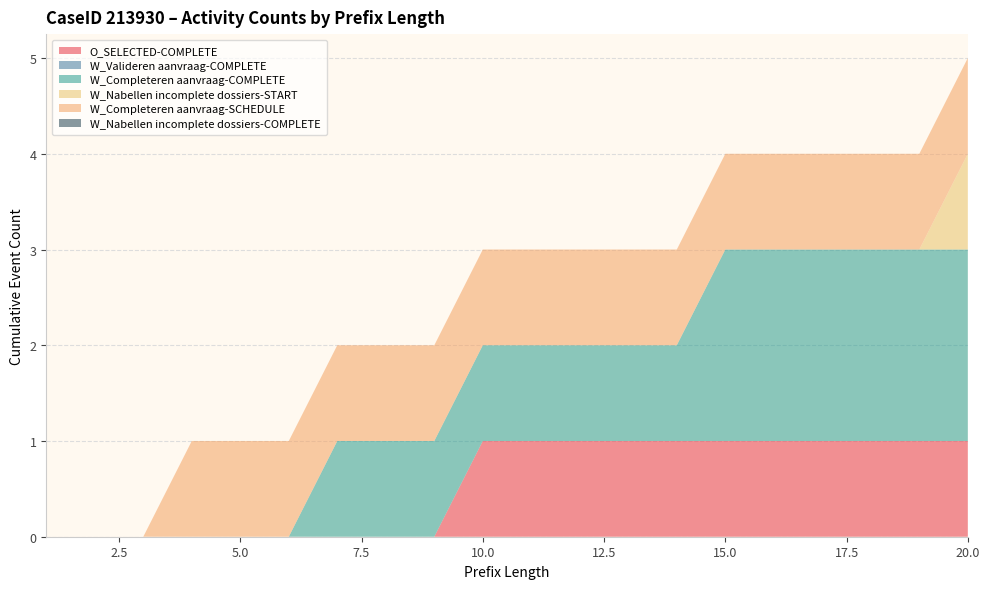

Reading left to right, transcribe all the data shown in this chart.

O_SELECTED-COMPLETE: 0	0	0	0	0	0	0	0	0	1	1	1	1	1	1	1	1	1	1	1
W_Valideren aanvraag-COMPLETE: 0	0	0	0	0	0	0	0	0	0	0	0	0	0	0	0	0	0	0	0
W_Completeren aanvraag-COMPLETE: 0	0	0	0	0	0	1	1	1	1	1	1	1	1	2	2	2	2	2	2
W_Nabellen incomplete dossiers-START: 0	0	0	0	0	0	0	0	0	0	0	0	0	0	0	0	0	0	0	1
W_Completeren aanvraag-SCHEDULE: 0	0	0	1	1	1	1	1	1	1	1	1	1	1	1	1	1	1	1	1
W_Nabellen incomplete dossiers-COMPLETE: 0	0	0	0	0	0	0	0	0	0	0	0	0	0	0	0	0	0	0	0